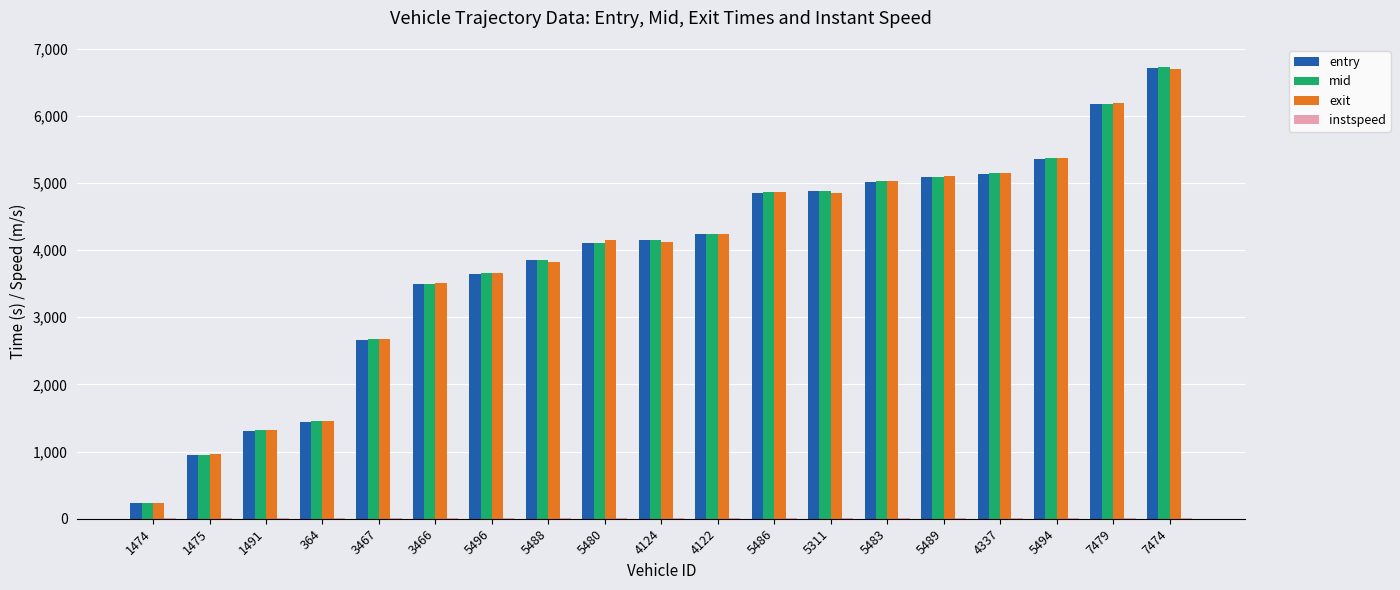

True or false: exit has a value of 4854.5 at 5311.

True